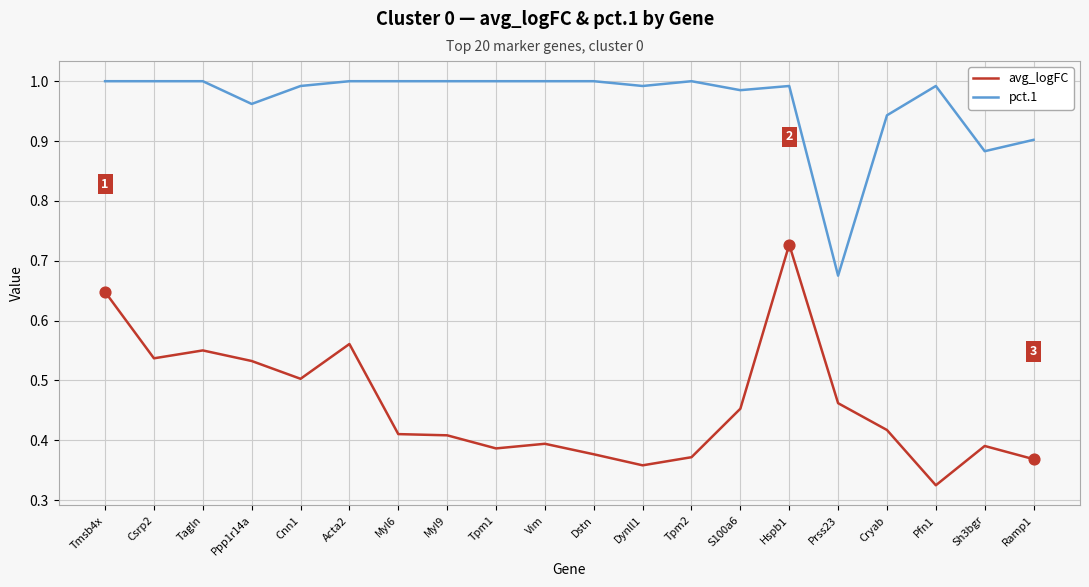

Is the value of avg_logFC at Hspb1 greater than the value of pct.1 at Tpm2?

No